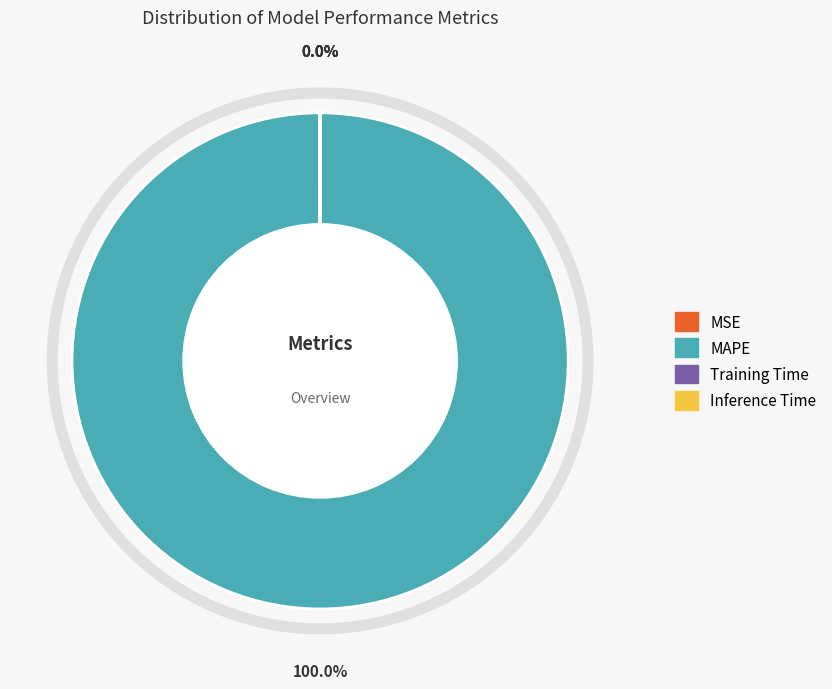

Is it true that MAPE is 100% of the pie?

True